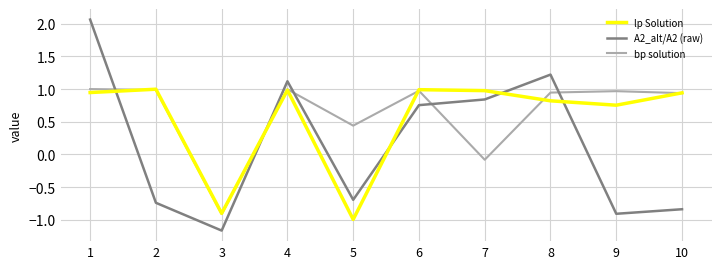

At which category does lp Solution reach its first local valley?

3